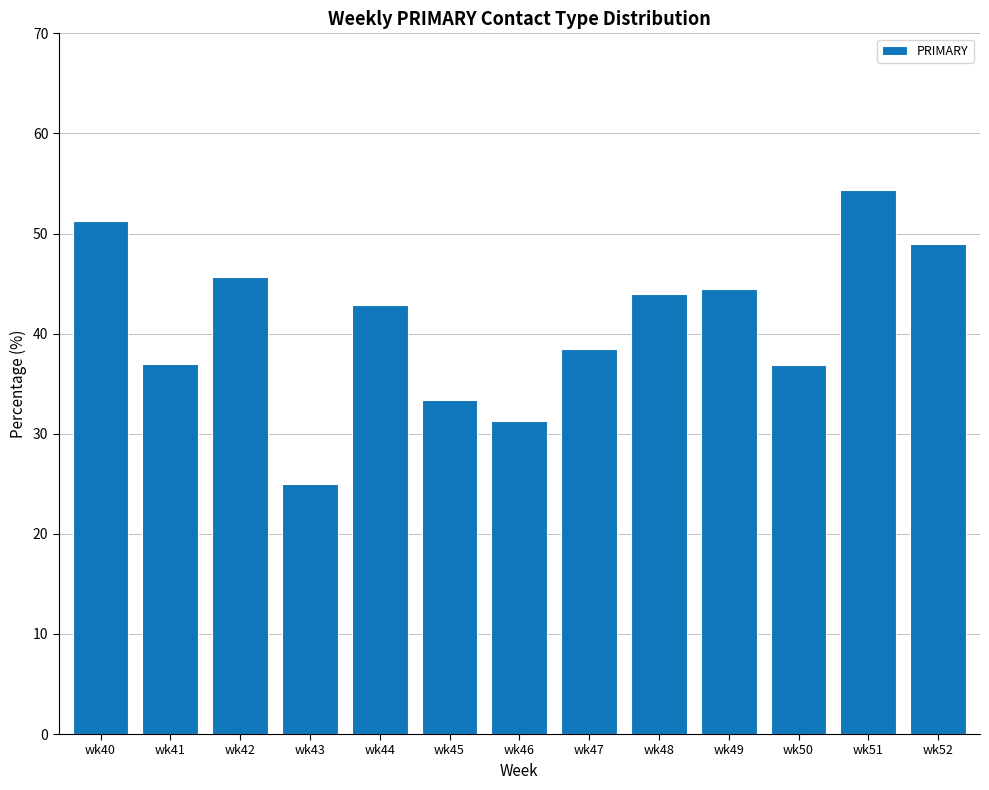

What is the change in value from wk50 to wk51?

+17.5